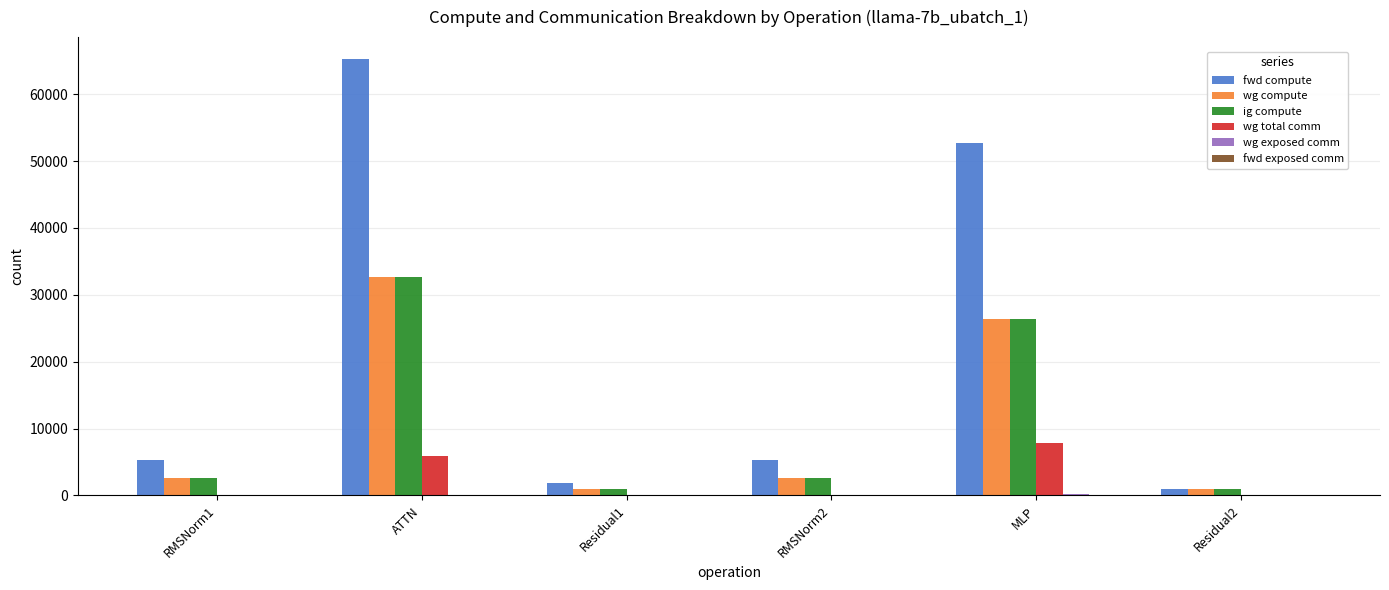

True or false: wg compute has a value of 26363.9 at MLP.

True